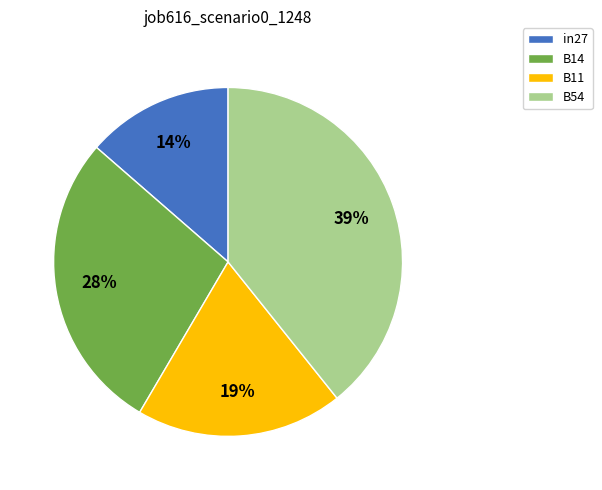

To the nearest percent, what portion does B14 represent?

28%